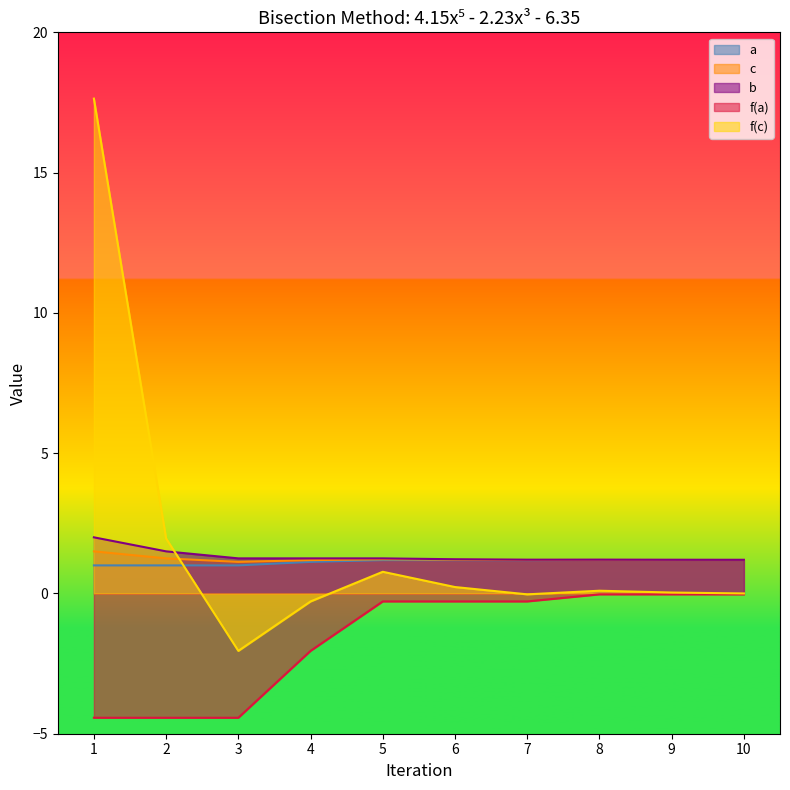

True or false: b and a intersect in this chart.

False